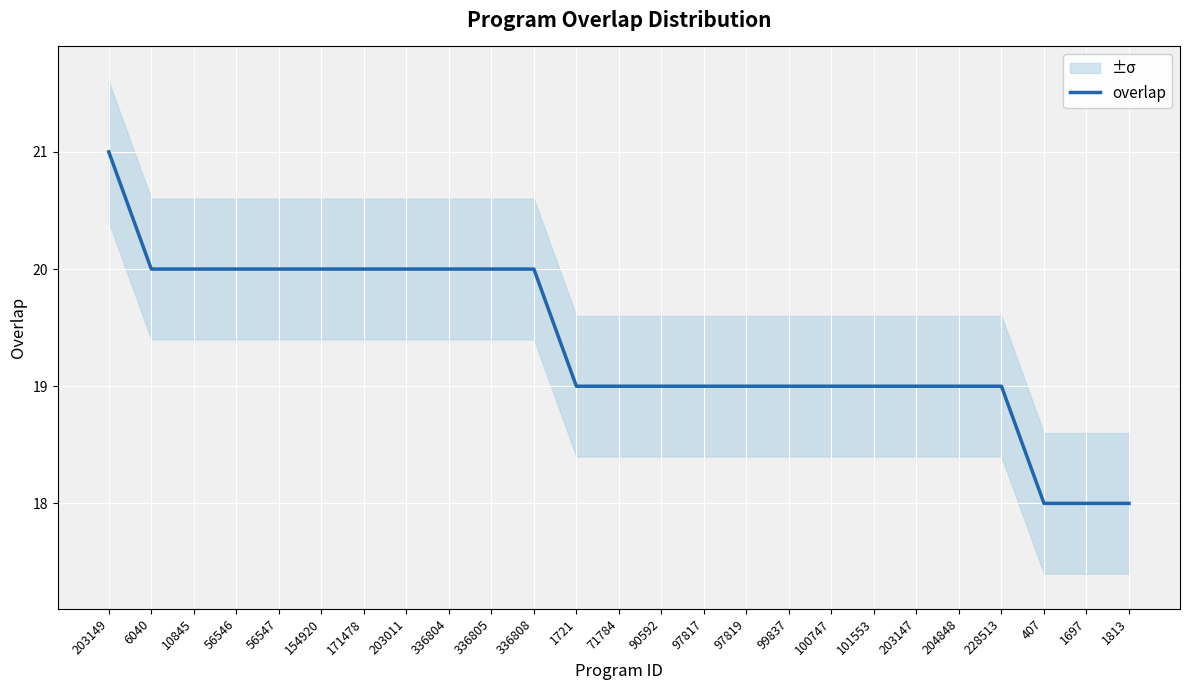

How many lines are shown in the chart?

1